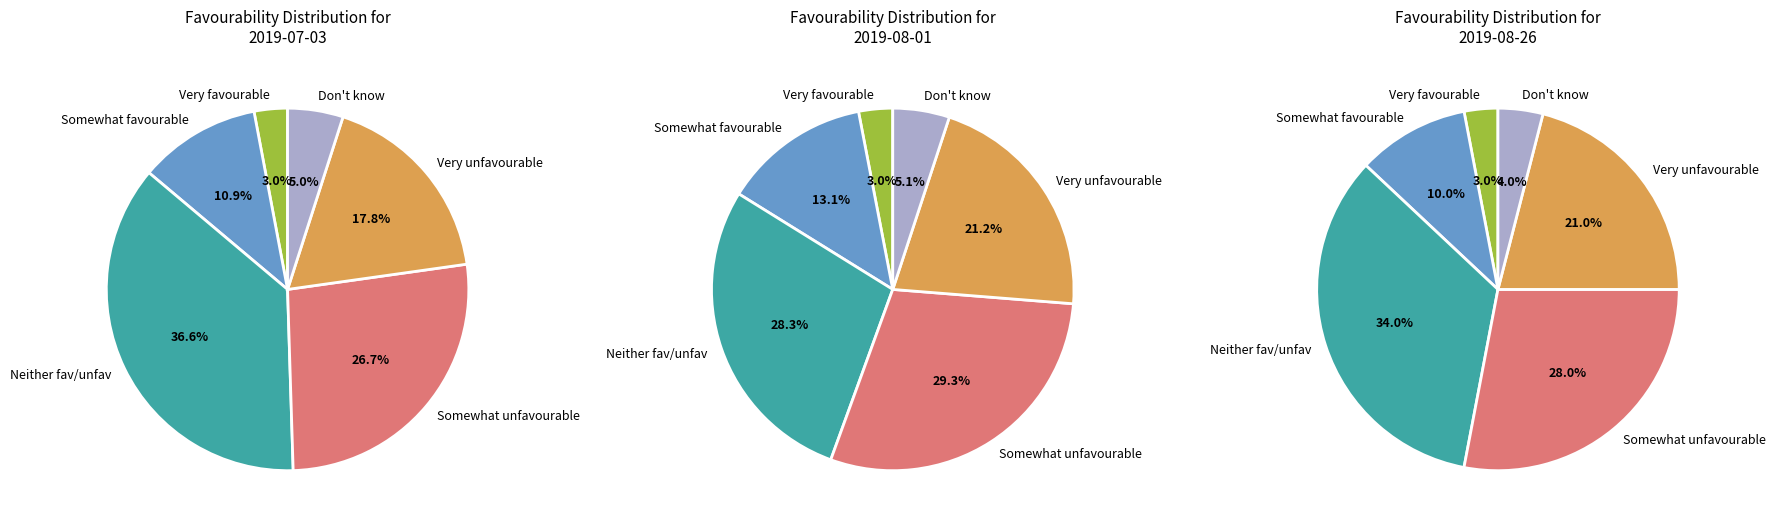

Which series has the widest spread of values?

2019-07-03